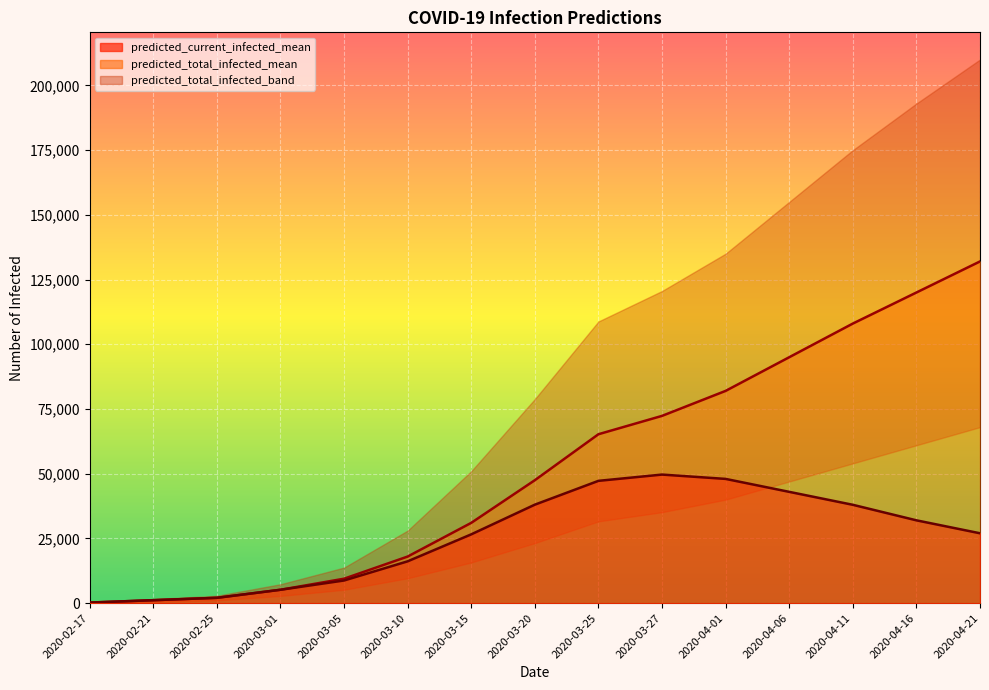

True or false: predicted_total_infected_mean has more than 2 points higher than both neighbors.

False